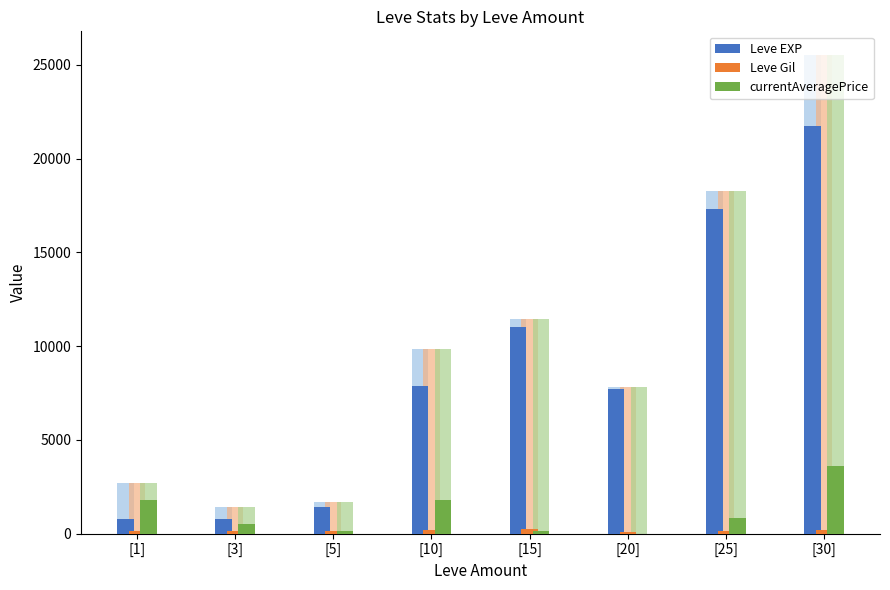

What is the maximum value shown in the chart?

21740